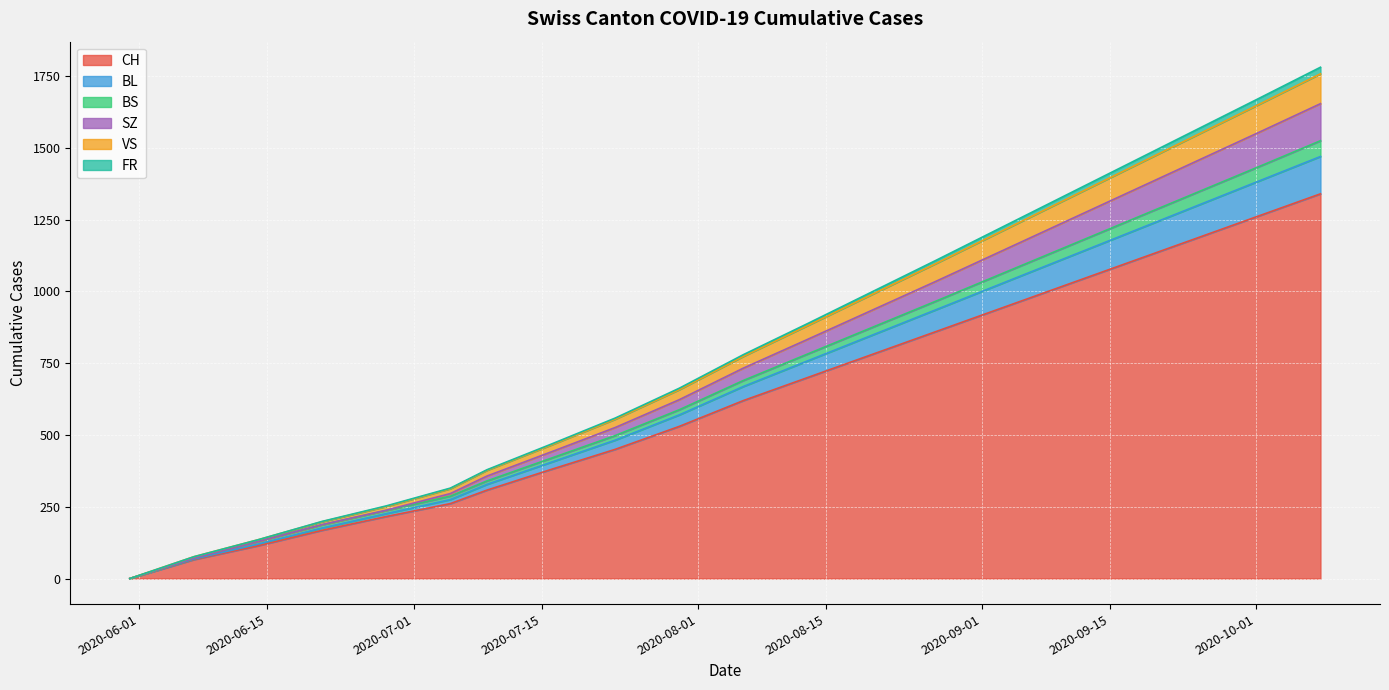

True or false: BS and CH cross at least once.

False